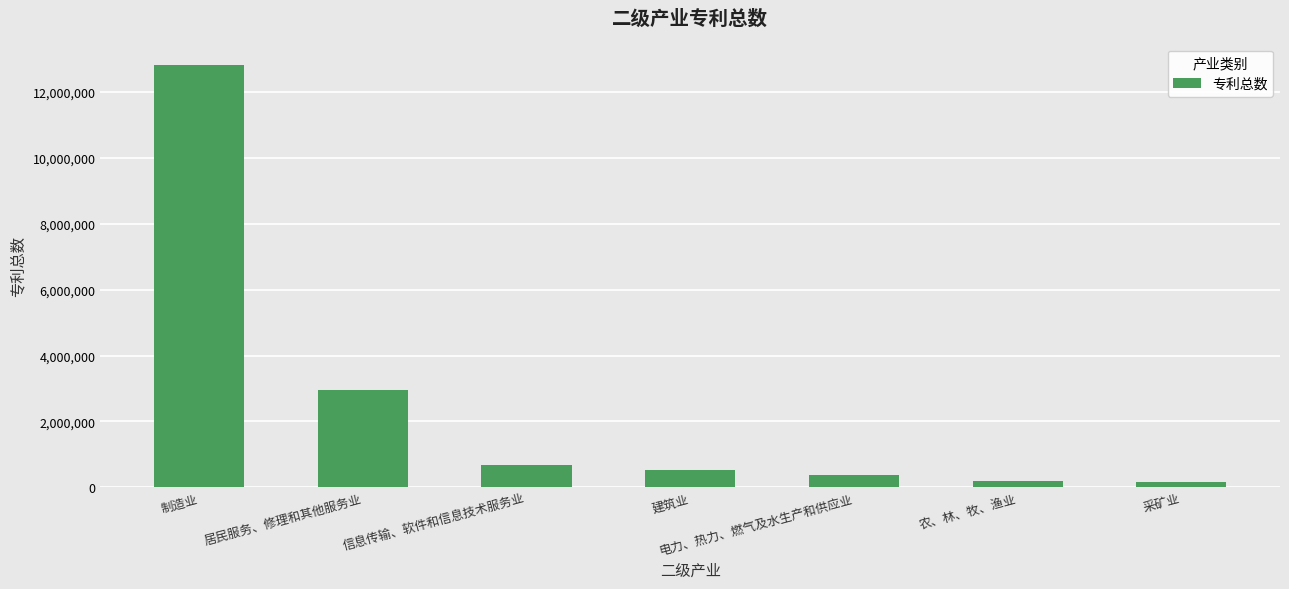

How many bars are there in total?

7